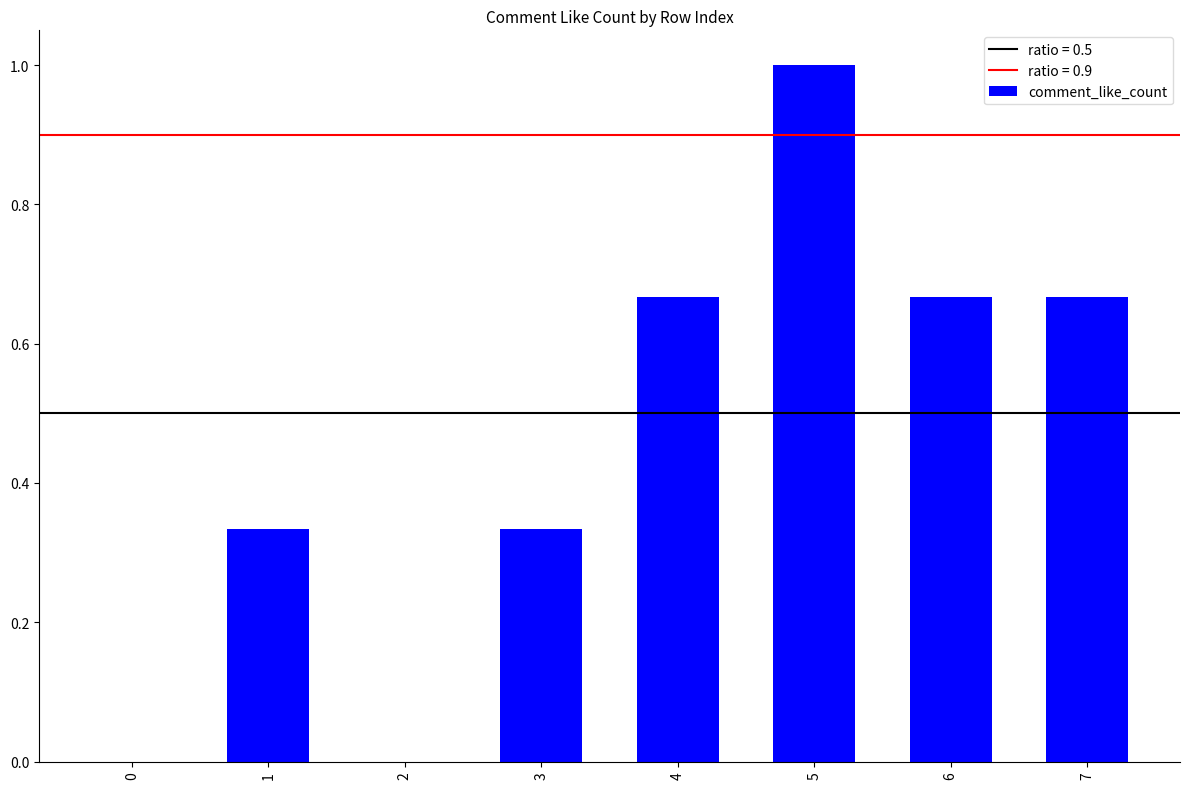

The chart shows a value of 0.4 at 4. True or false?

False